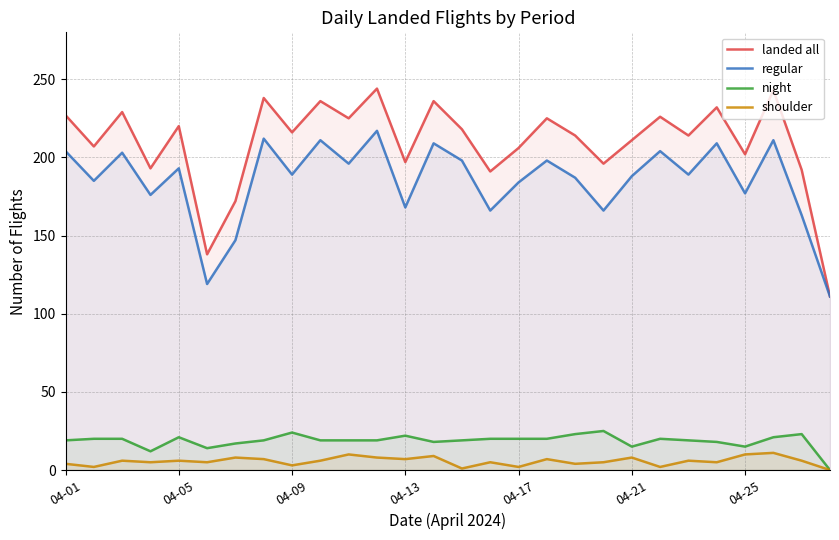

At which category is the sum across all series the highest?

11